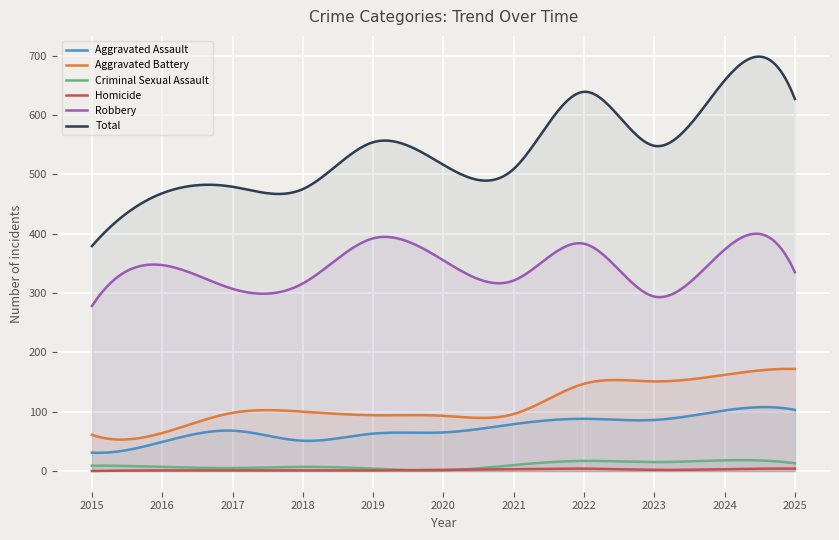

Which series has the largest range (max minus min)?

Total